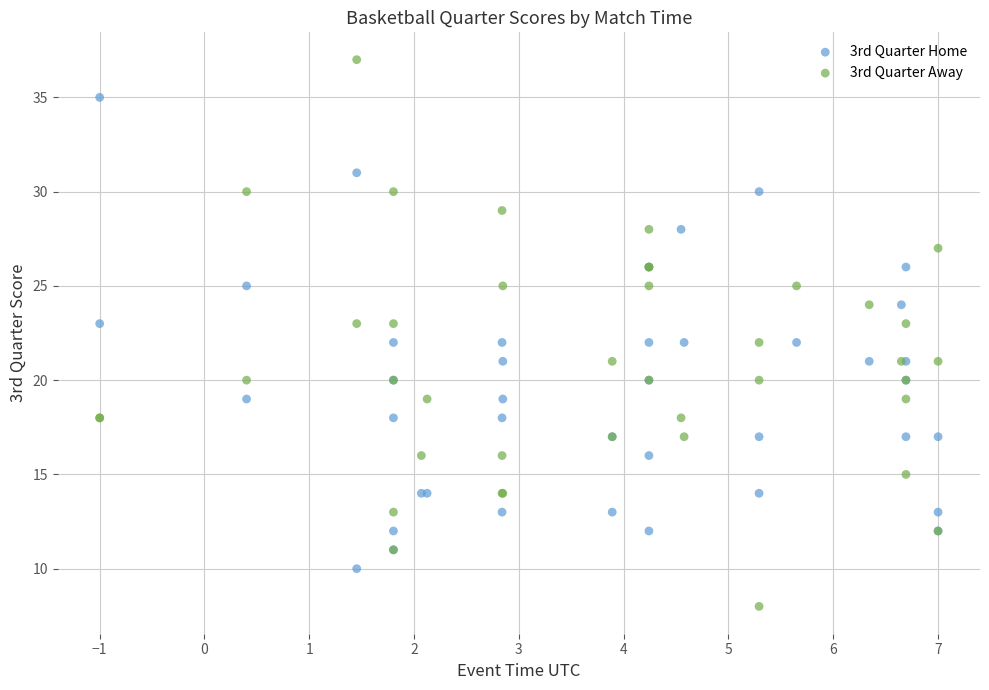

Which series contains the highest Y value?

3rd Quarter Away